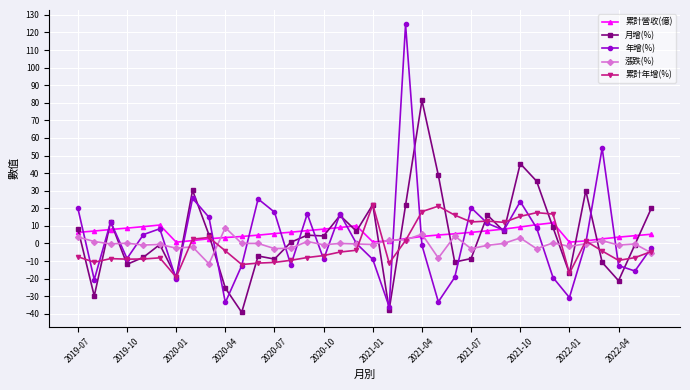

How many interior local peaks does the 年增(%) series have?

10